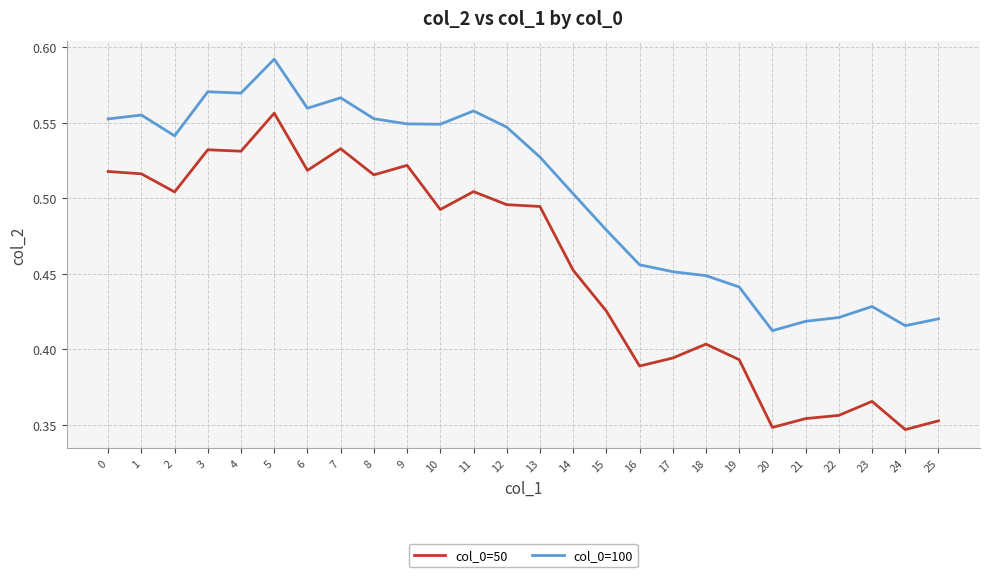

Which series has the largest total across all categories?

col_0=100